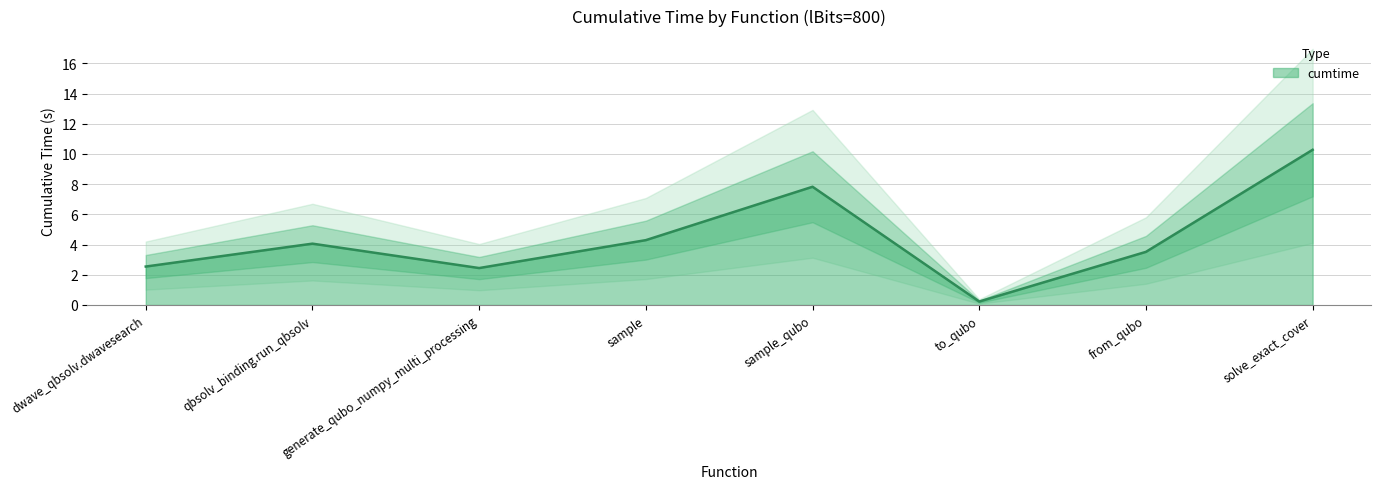

What is the label of the 5th point from the right?

sample